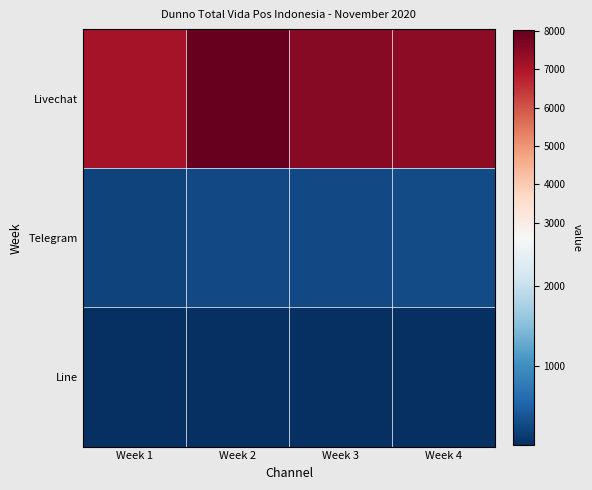

Which has a higher value, Week 2 or Week 3?

Week 2